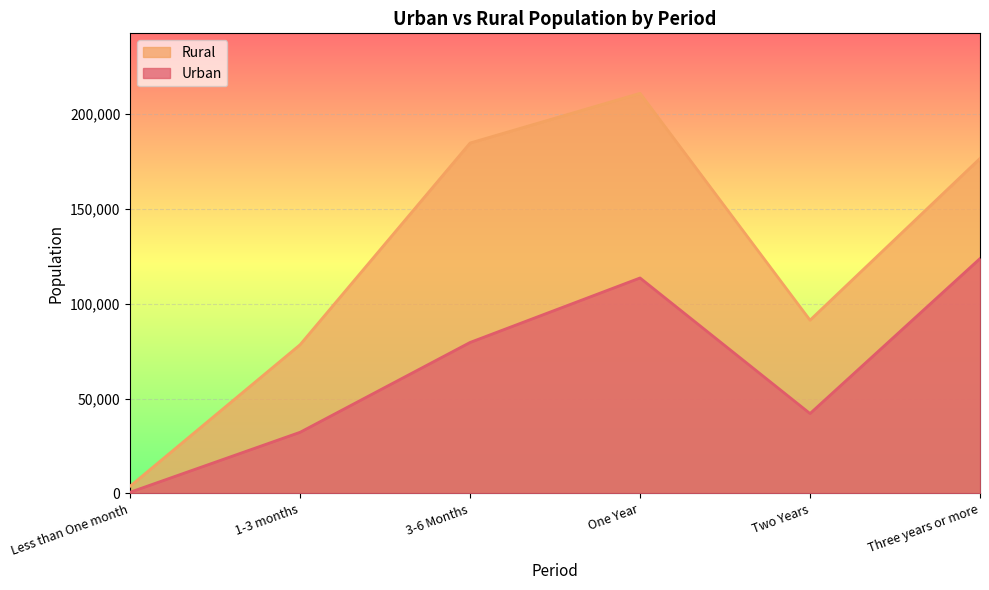

Where is the first local maximum for Urban?

One Year